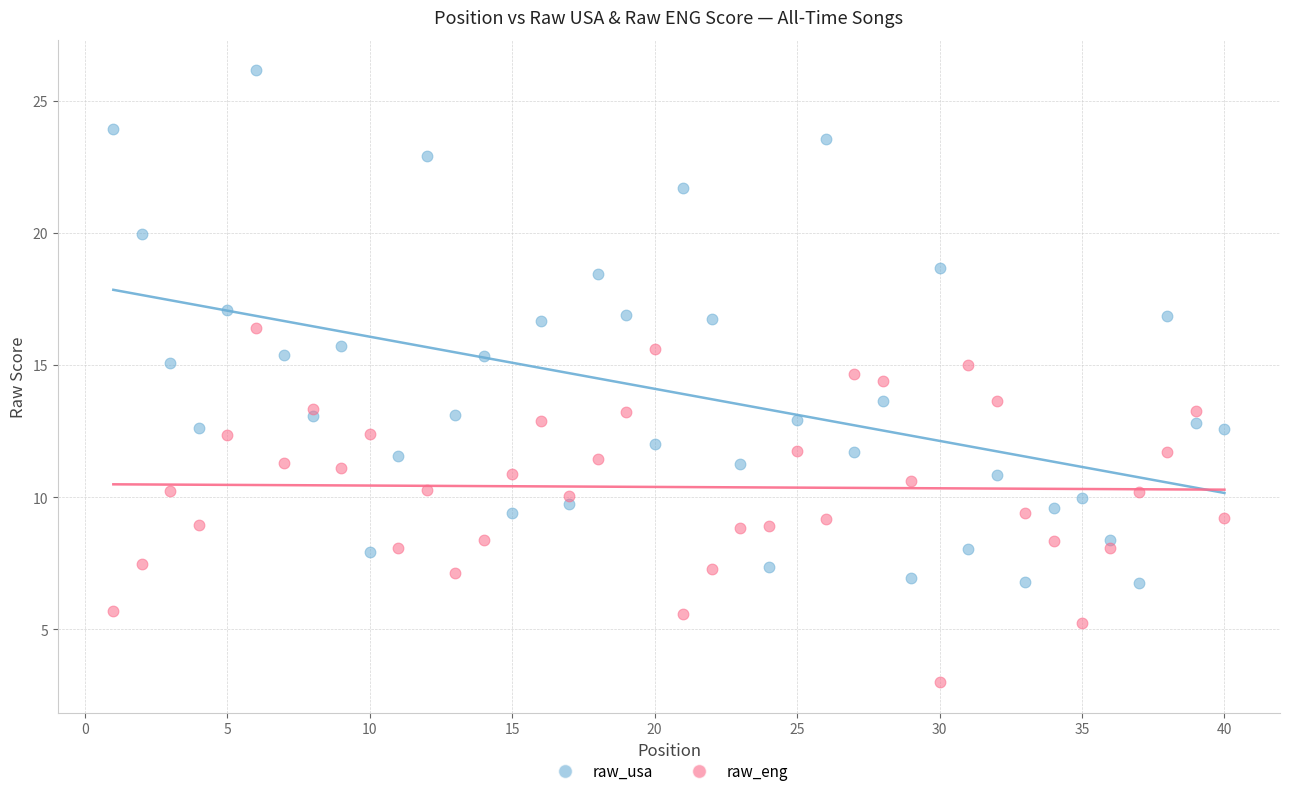

Across all data points, what is the range of Y values (max minus min)?

23.1